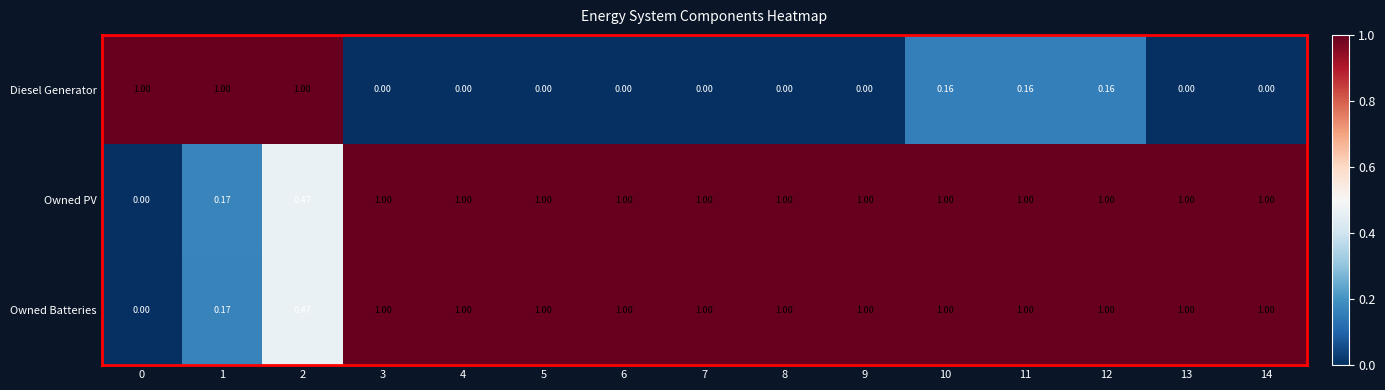

Which series changed the most between 4 and 11?

Diesel Generator